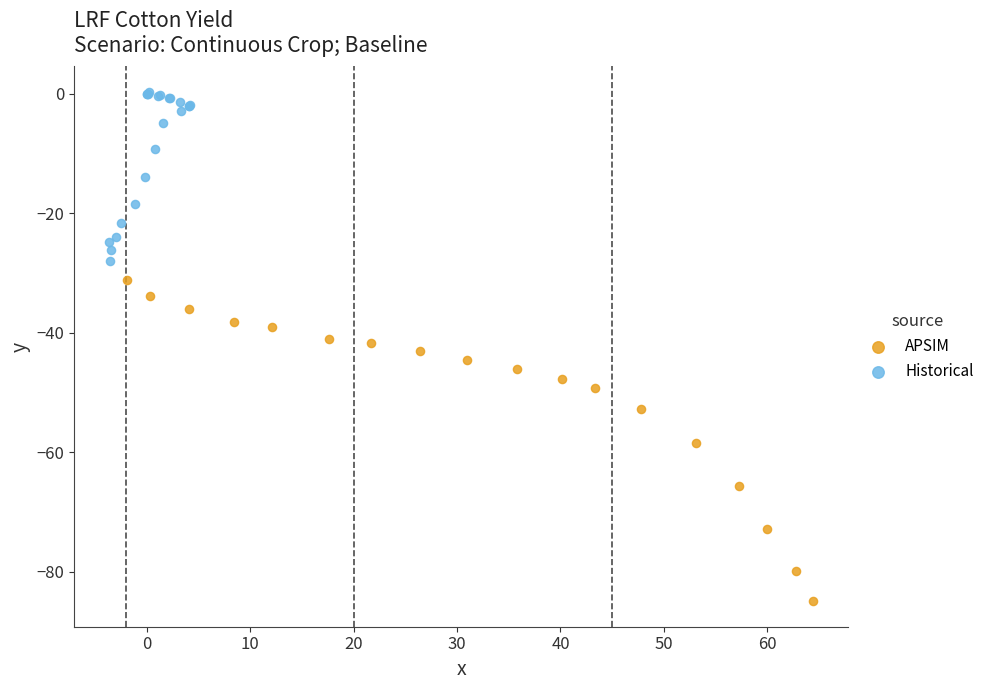

Which series reaches the minimum Y coordinate?

APSIM